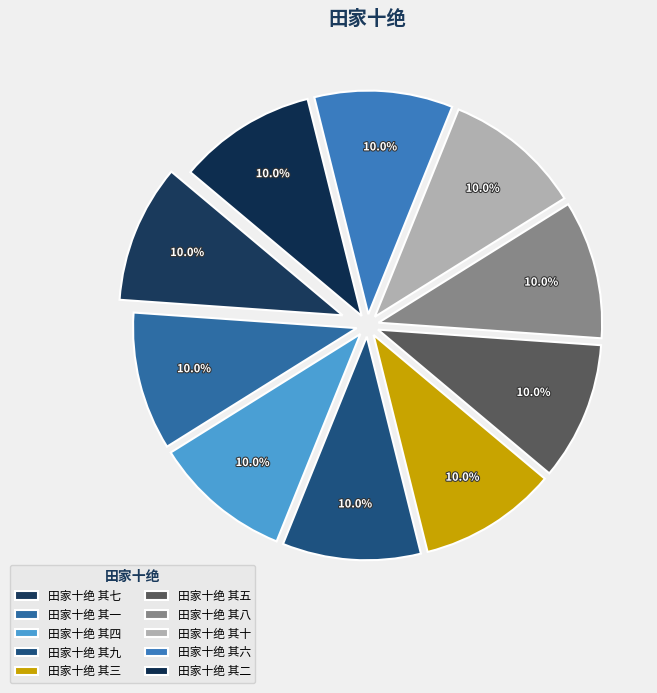

Is there any slice that represents more than half of the pie?

No